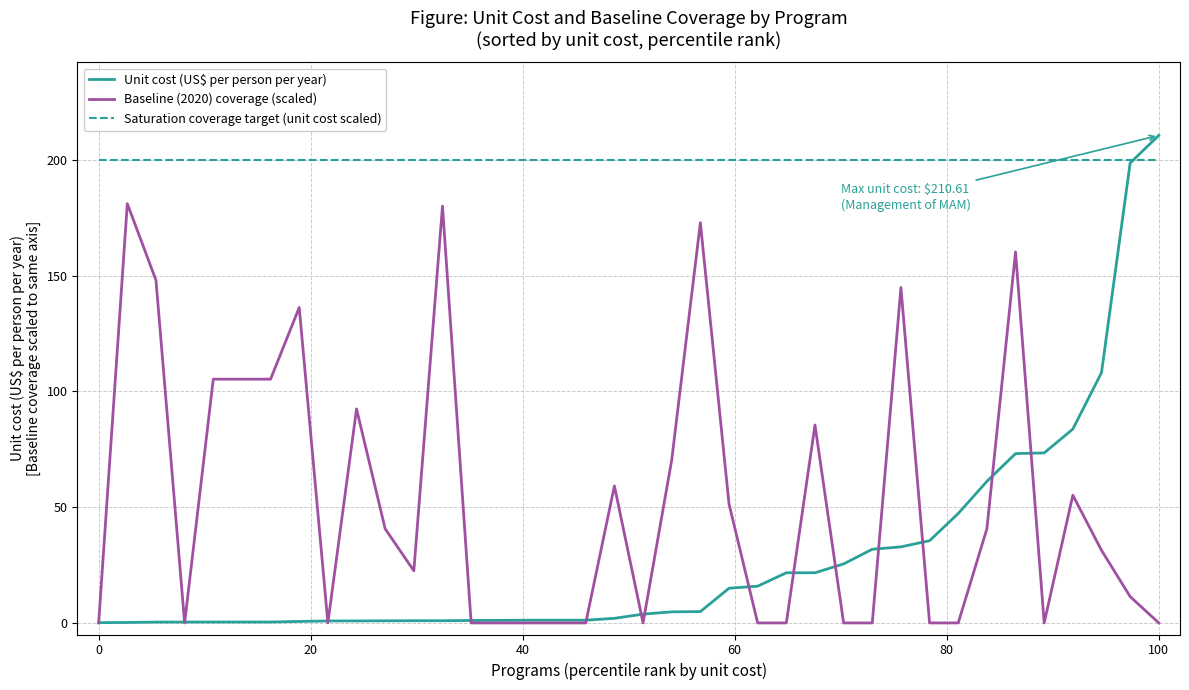

Which series has the widest spread of values?

Unit cost (US$ per person per year)